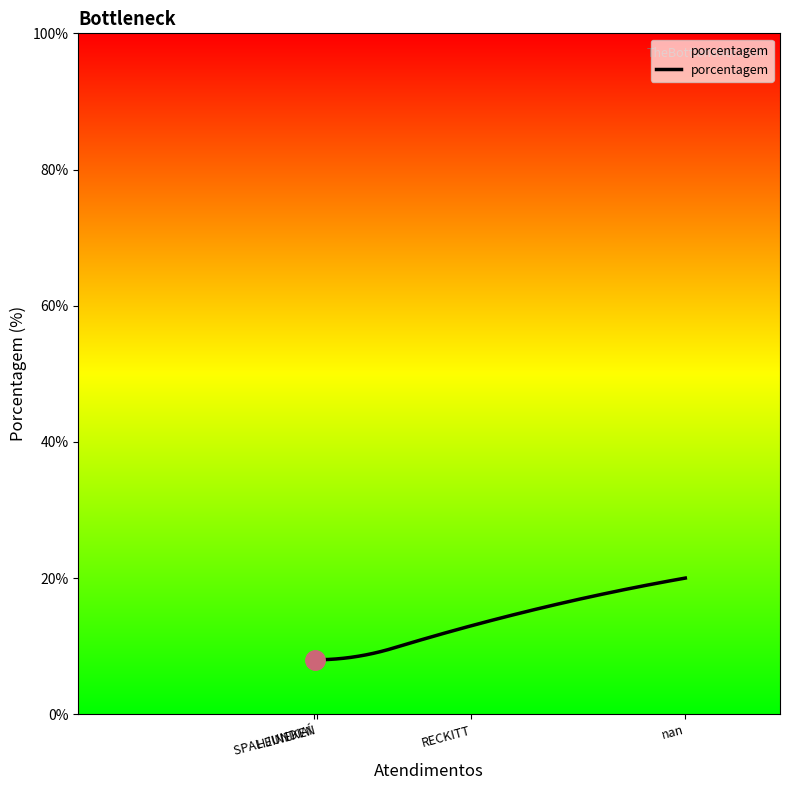

What is the greatest value displayed?

20.0